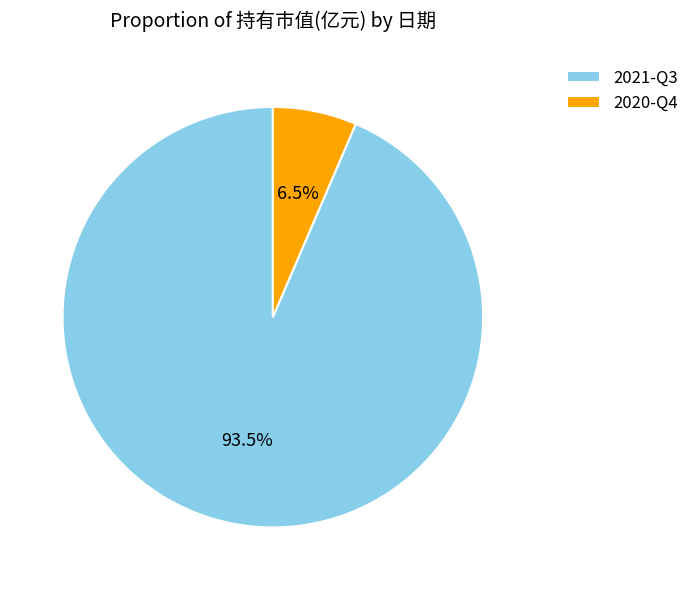

Does any single category account for the majority?

Yes